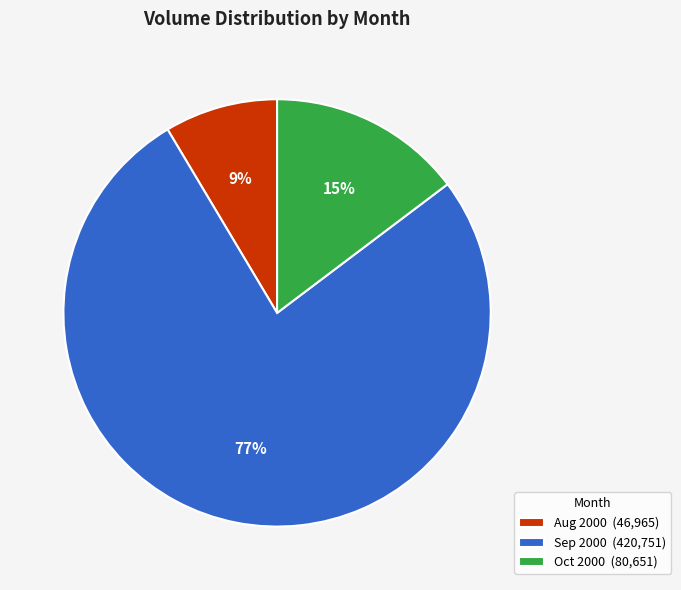

To the nearest percent, what is the average slice percentage?

33%